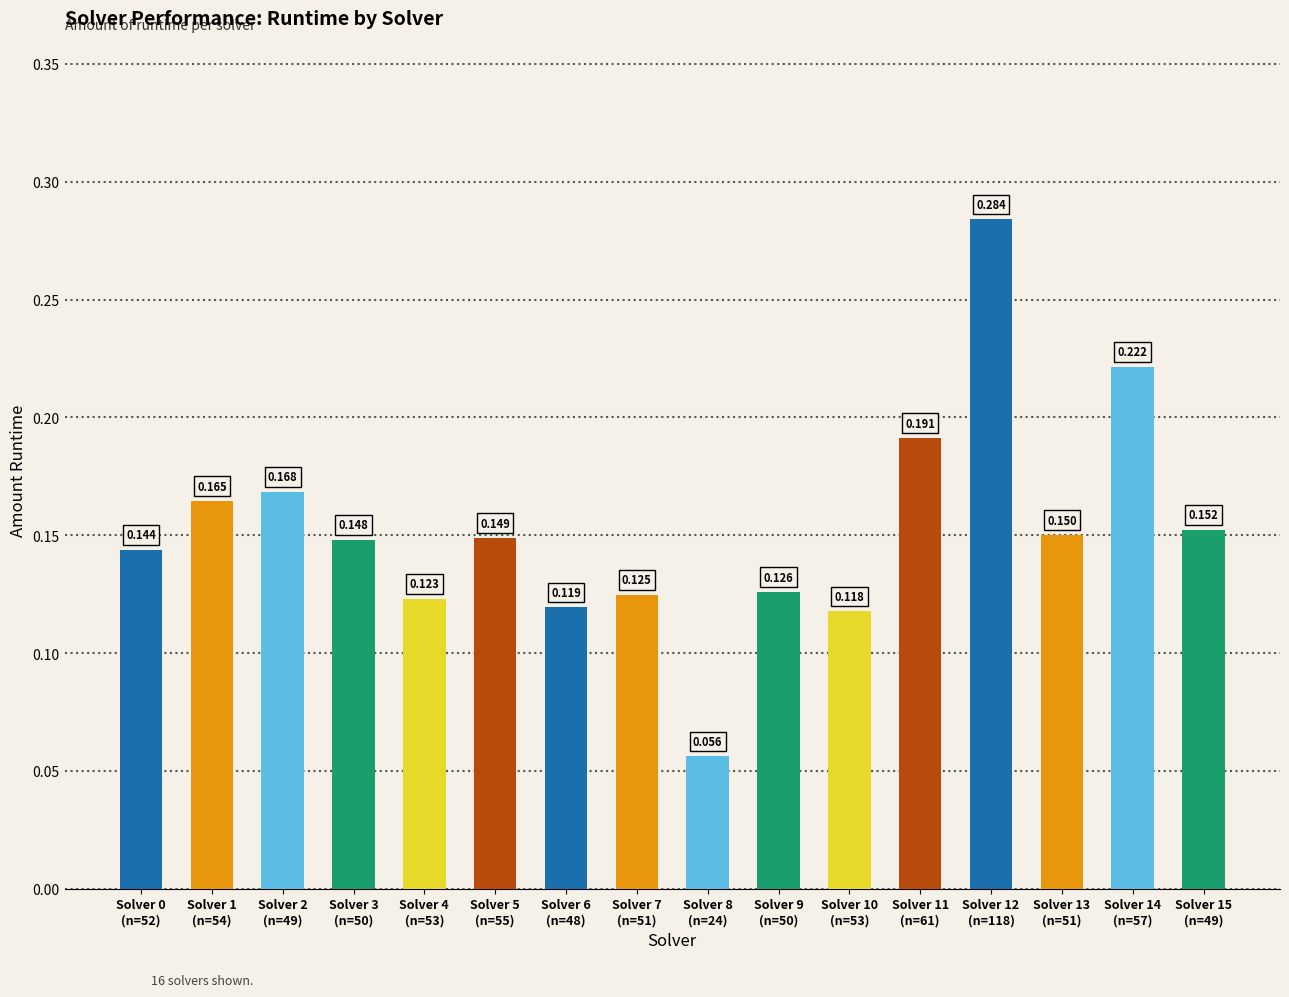

How many distinct data groups are displayed?

1